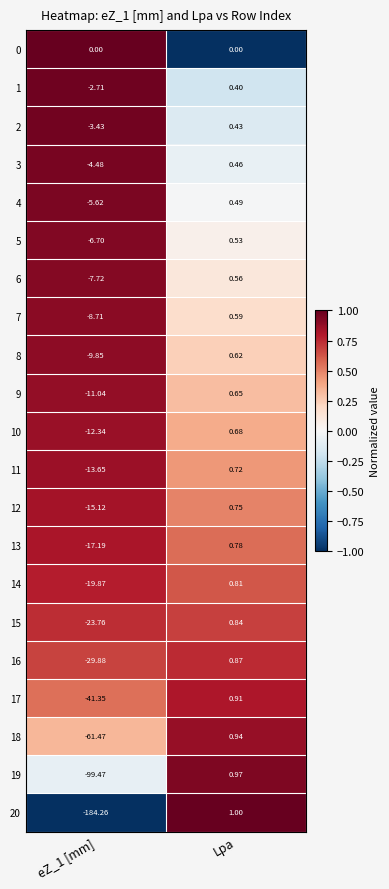

Where is 14 nearest to the value -9?

Lpa